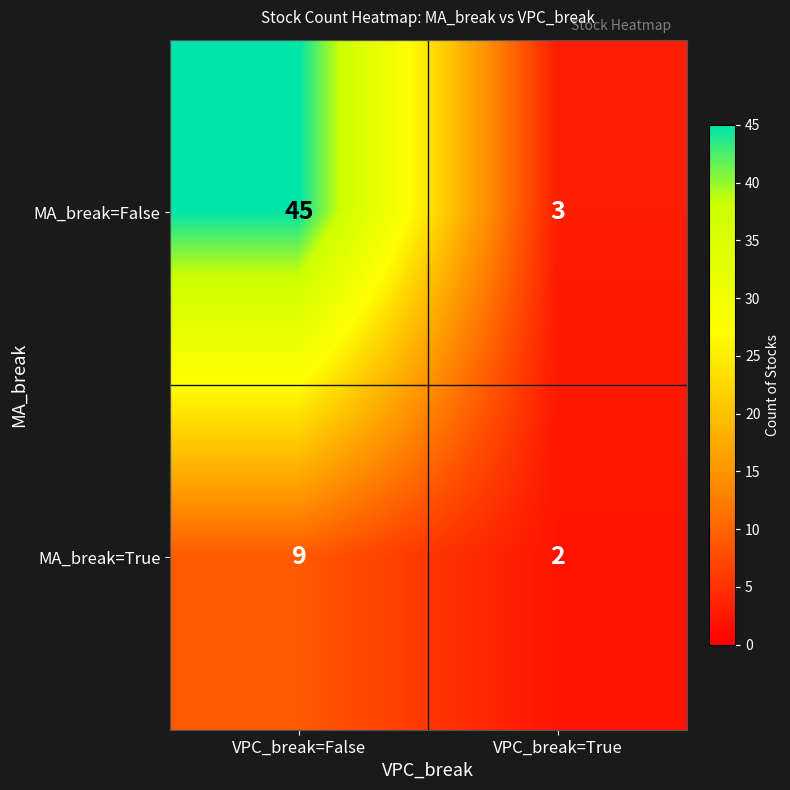

Rank the series by their maximum value, from highest to lowest.

MA_break=False, MA_break=True